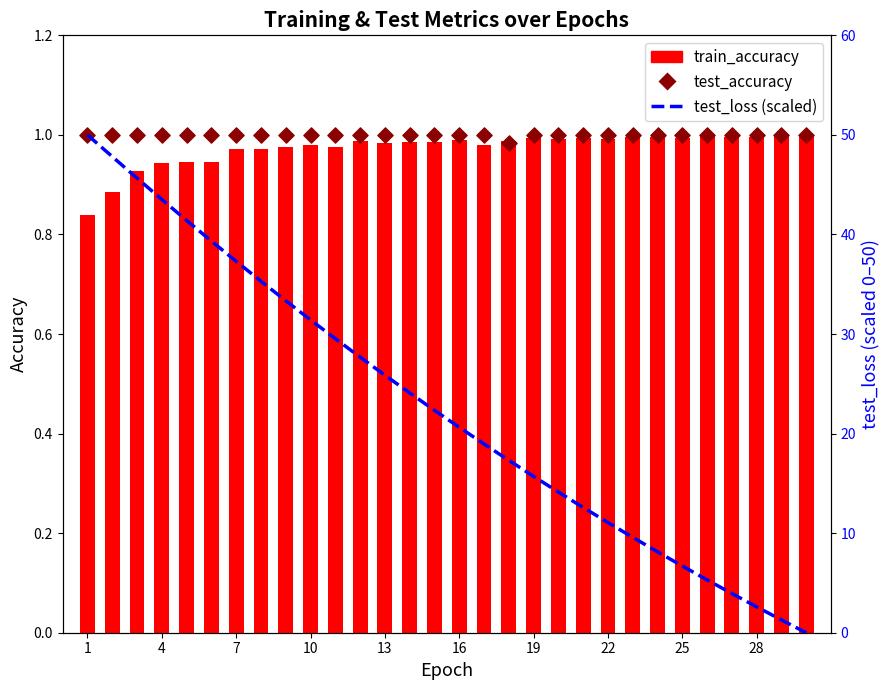

Which series has the largest Y range (max minus min)?

test_loss (scaled)